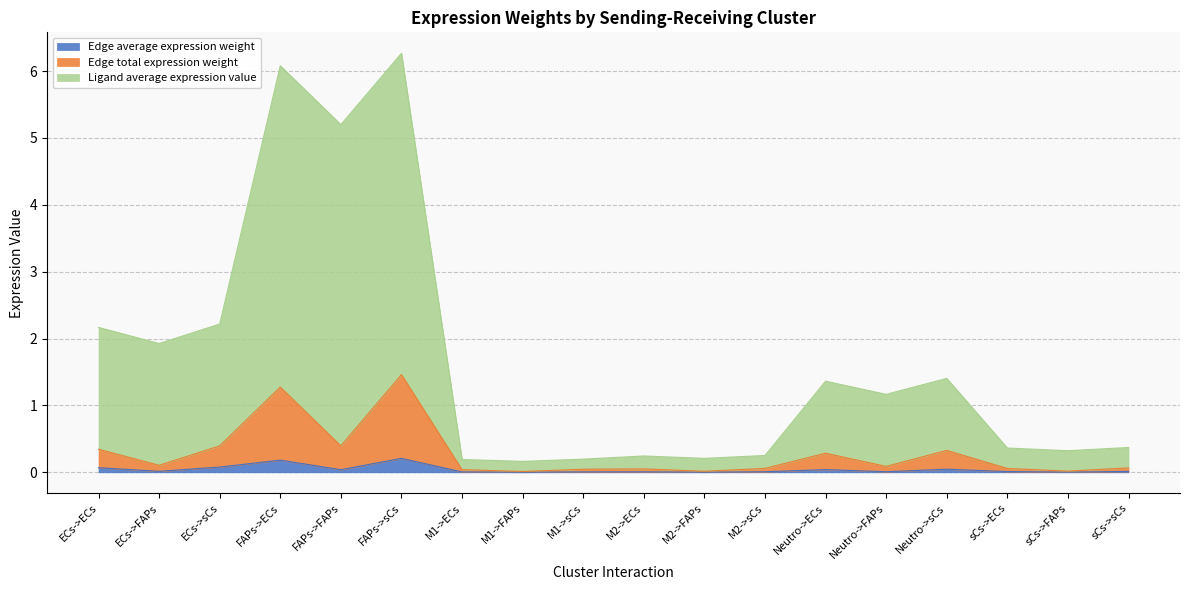

What is the total value across all series at M1->ECs?

0.2